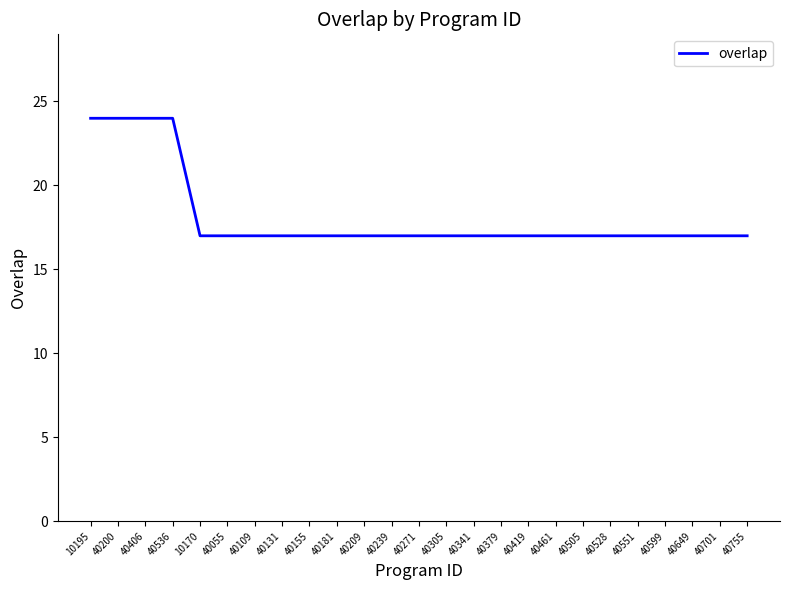

Reading right to left, extract all data points from this chart.

40755=17	40701=17	40649=17	40599=17	40551=17	40528=17	40505=17	40461=17	40419=17	40379=17	40341=17	40305=17	40271=17	40239=17	40209=17	40181=17	40155=17	40131=17	40109=17	40055=17	10170=17	40536=24	40406=24	40200=24	10195=24